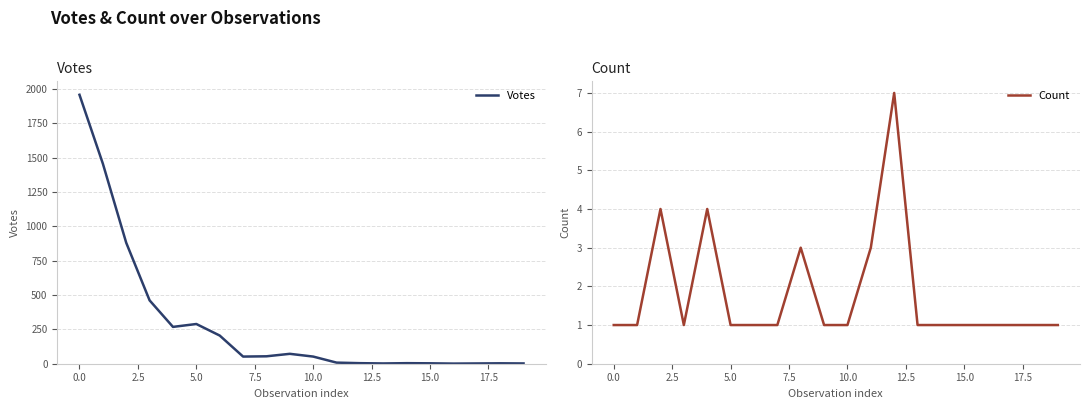

The value of Count at 15.0 is 2. True or false?

False